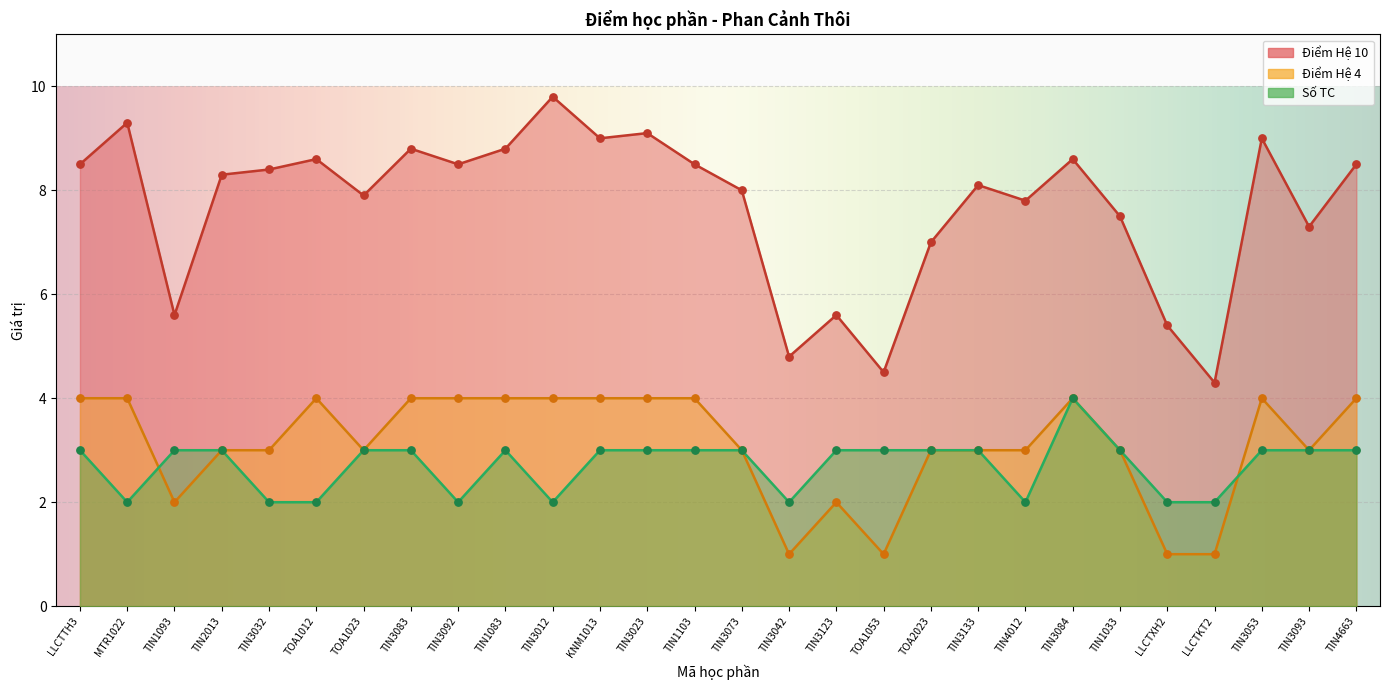

Which series has the widest spread of Y values?

Điểm Hệ 10